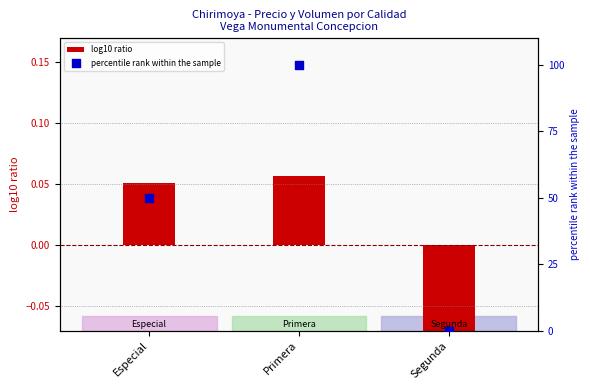

What are all the series names shown in the legend?

log10 ratio, percentile rank within the sample